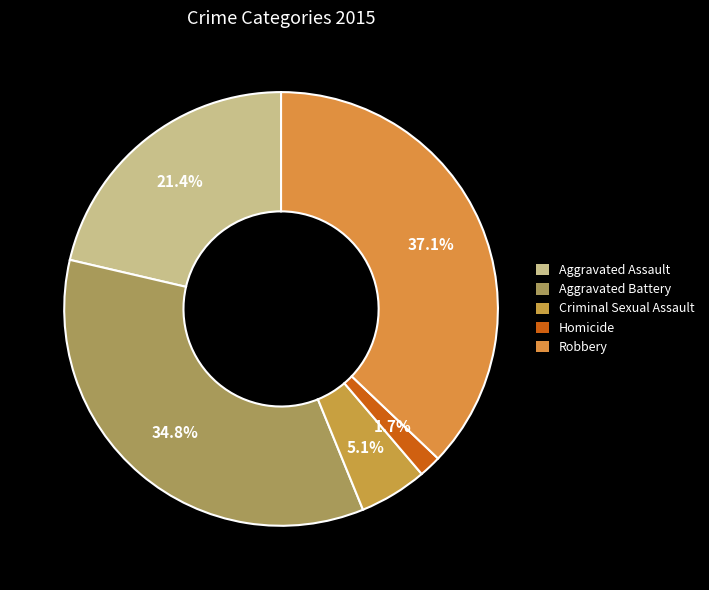

How many segments does this pie chart have?

5